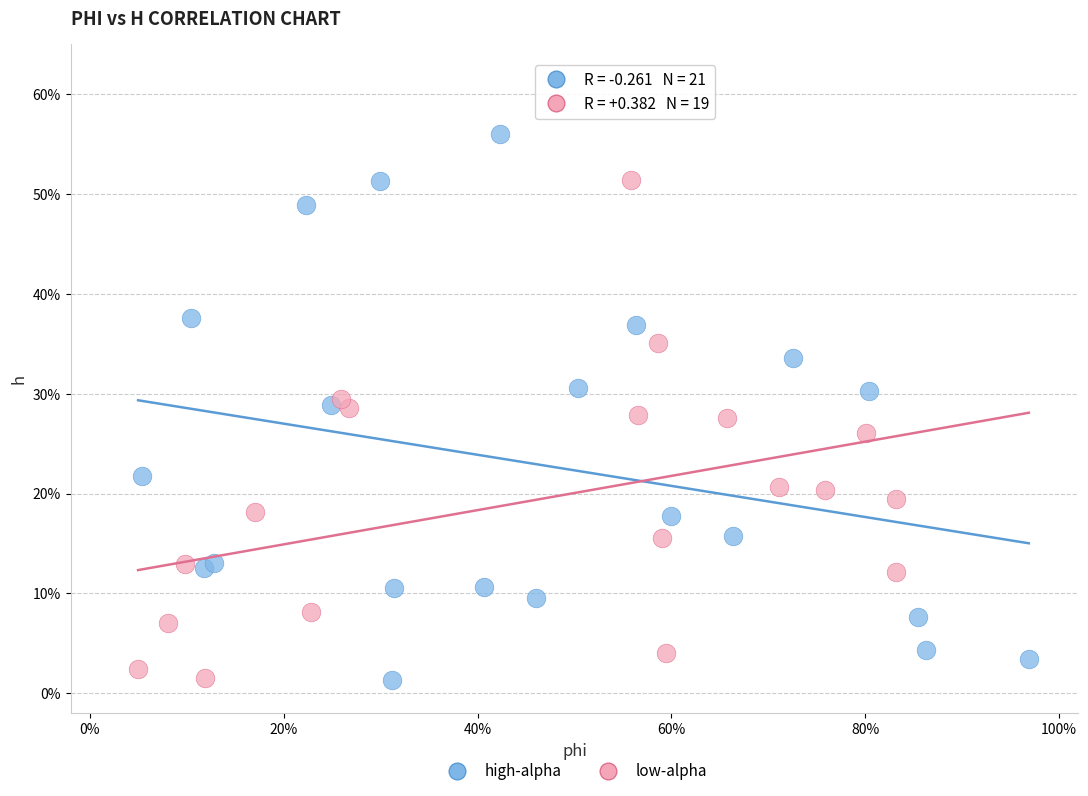

What are all the series names shown in the legend?

high-alpha, low-alpha